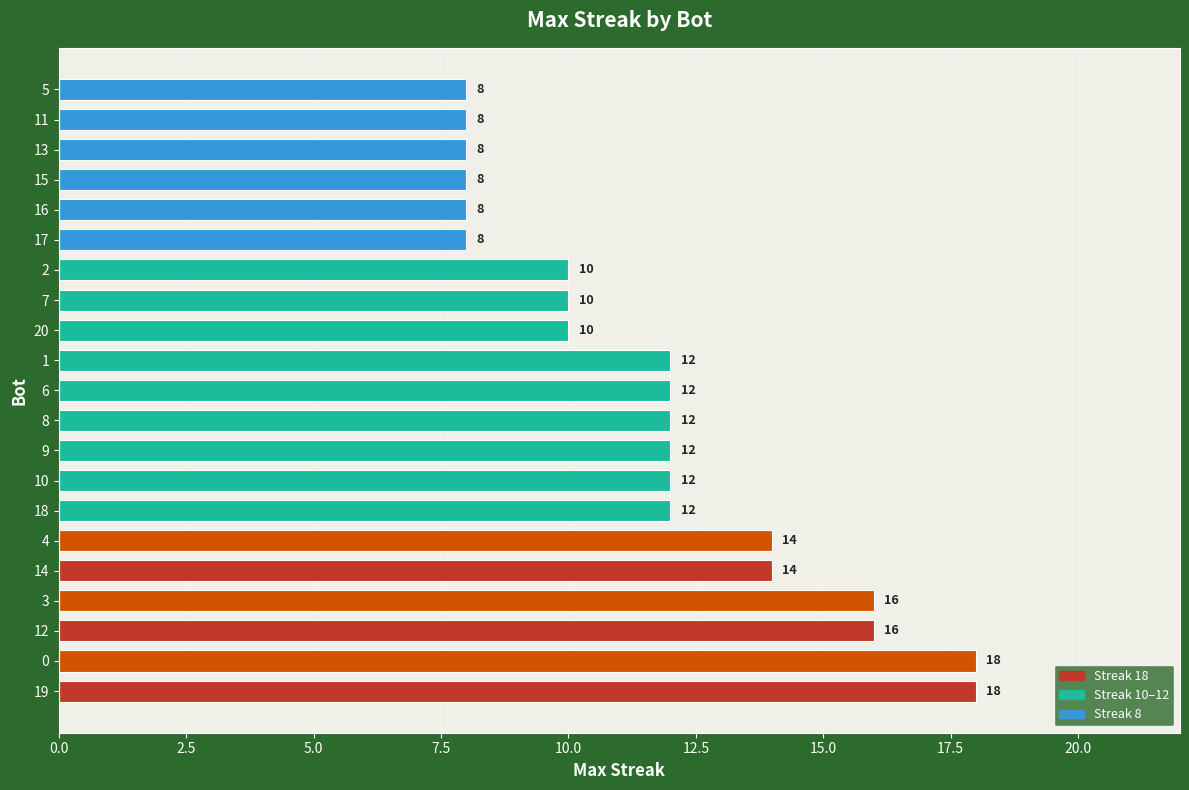

The chart shows a value of 8 at 15. True or false?

True